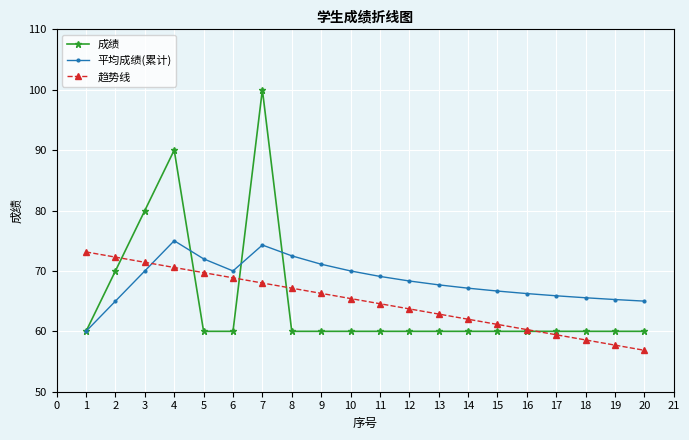

How many times do 平均成绩(累计) and 趋势线 cross each other?

1